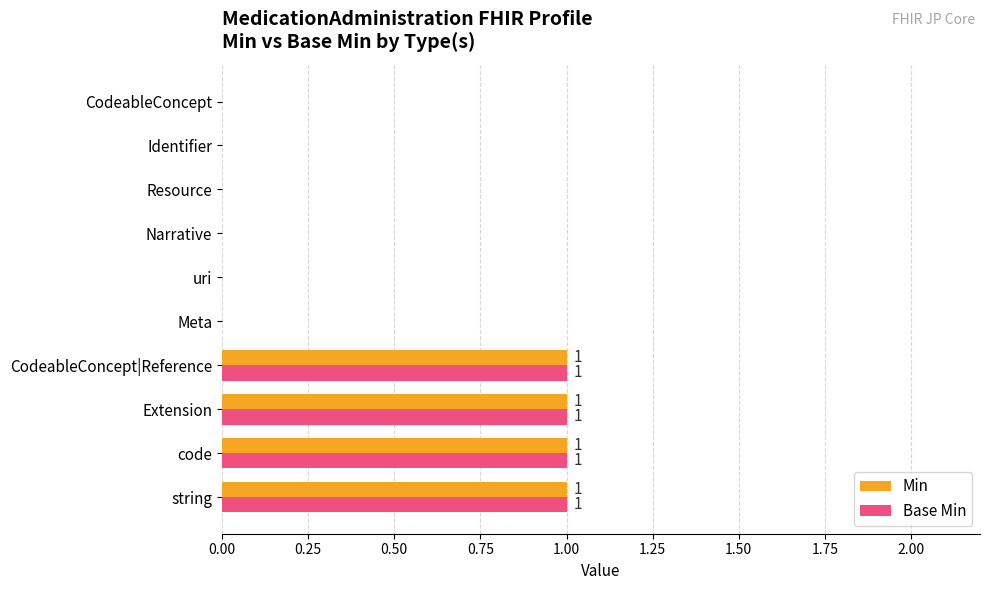

The Min series shows 2 at string. True or false?

False